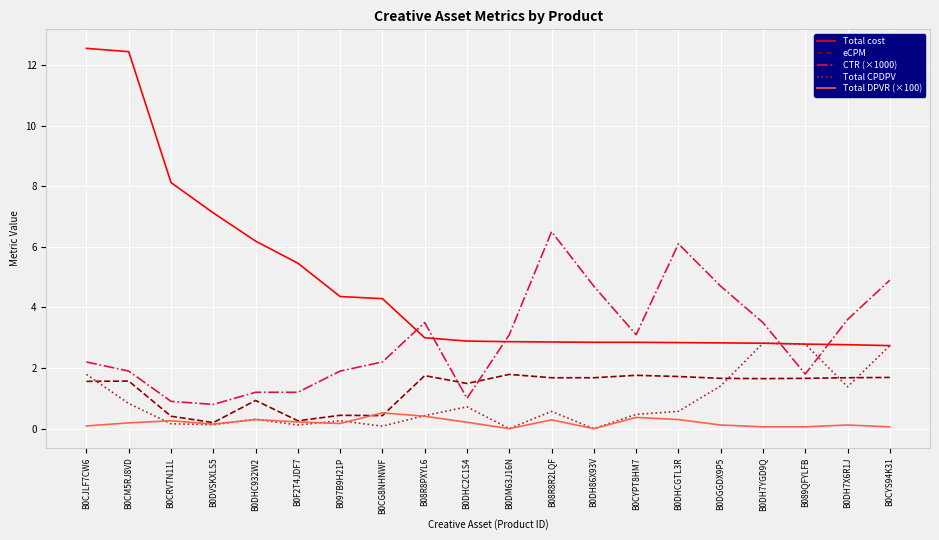

What is the maximum value shown in the chart?

12.6